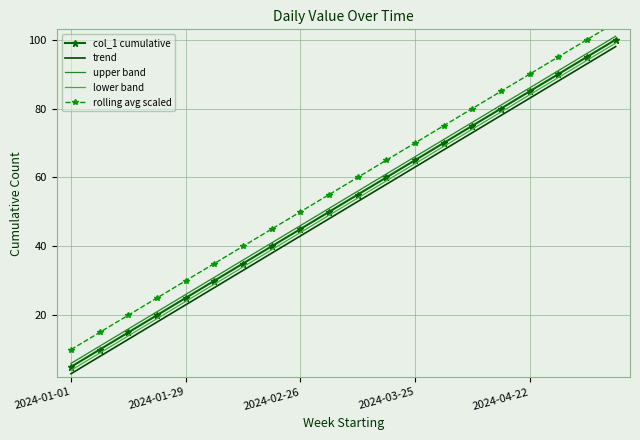

True or false: rolling avg scaled and upper band intersect in this chart.

False